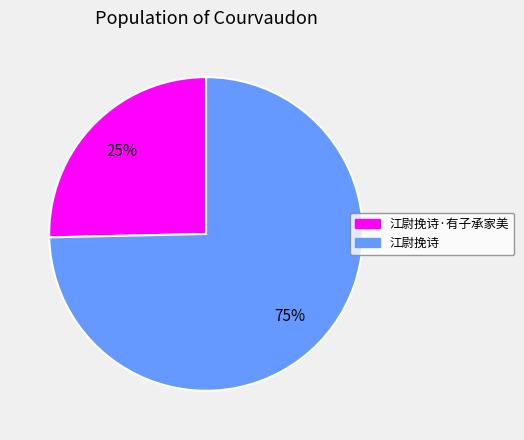

To the nearest percent, what is the average slice percentage?

50%